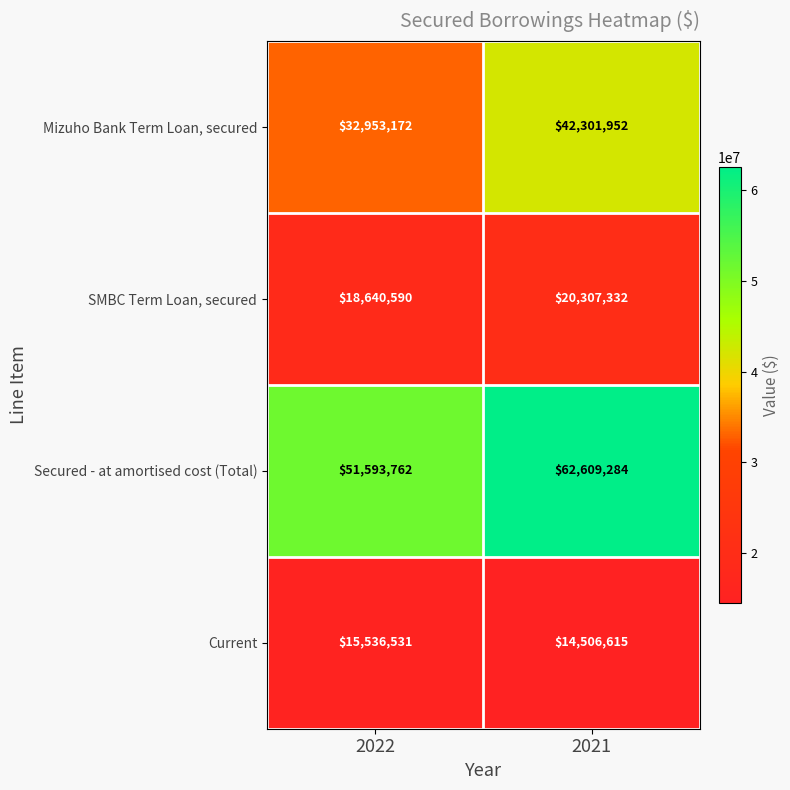

Which series has the widest spread of values?

Secured - at amortised cost (Total)